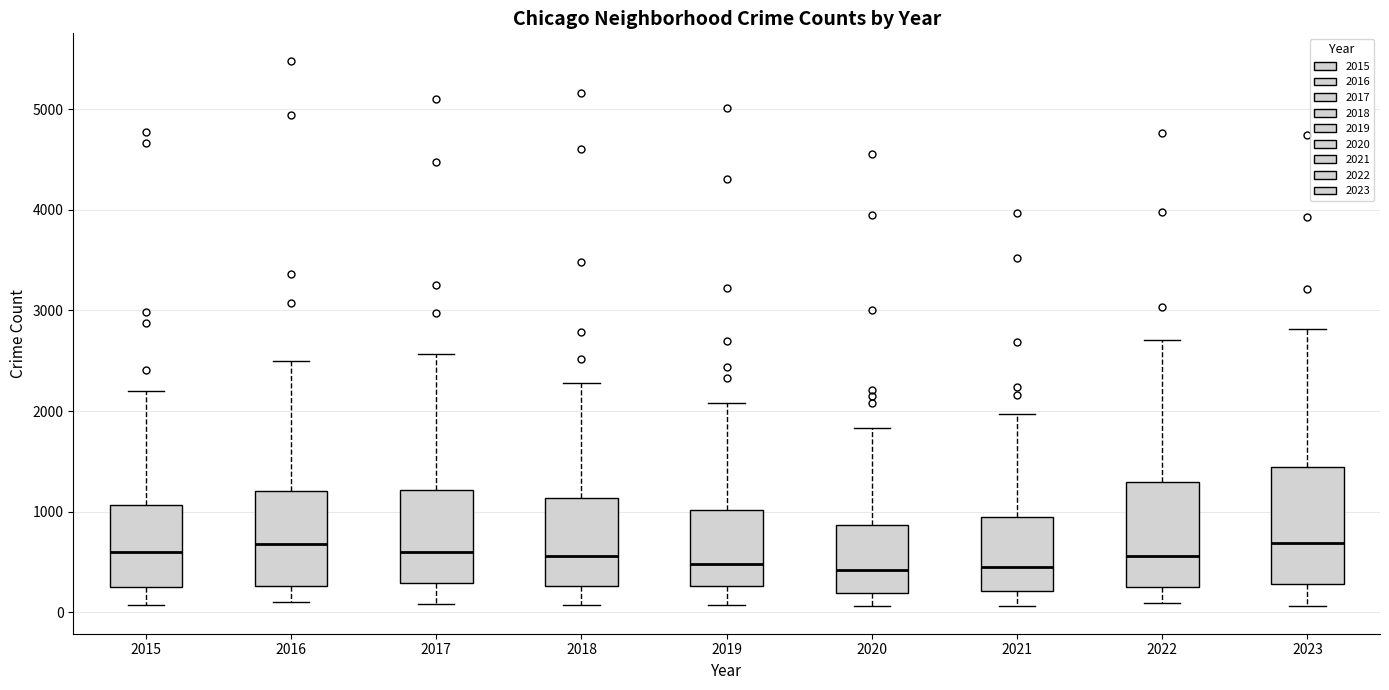

Reading left to right, transcribe this box plot: for each box, give where its median line is, the range the box spans, and where its two whiskers end, as read against the y-axis. The values are not printed on the chart, so give them approximately, as read against the axis.

2015: median 600, box 300 to 1100, whiskers 100 to 2200
2016: median 700, box 300 to 1200, whiskers 100 to 2500
2017: median 600, box 300 to 1200, whiskers 100 to 2600
2018: median 600, box 300 to 1100, whiskers 100 to 2300
2019: median 500, box 300 to 1000, whiskers 100 to 2100
2020: median 400, box 200 to 900, whiskers 100 to 1800
2021: median 500, box 200 to 900, whiskers 100 to 2000
2022: median 600, box 300 to 1300, whiskers 100 to 2700
2023: median 700, box 300 to 1400, whiskers 100 to 2800